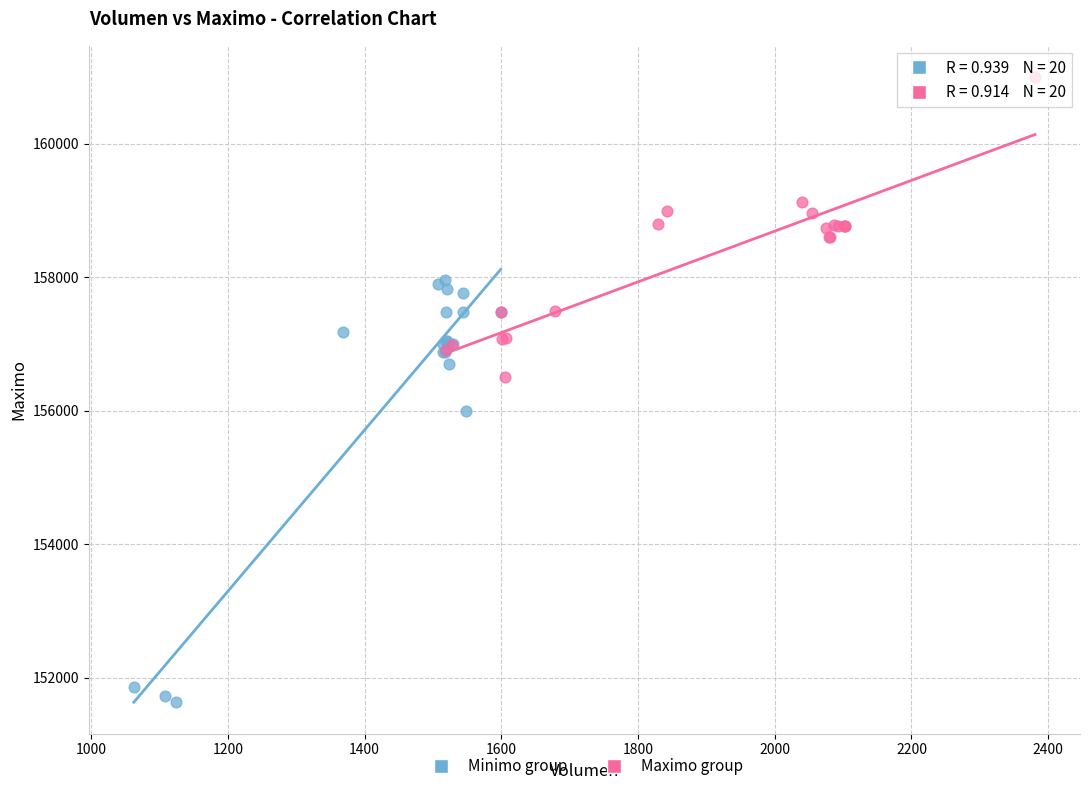

Which series contains the highest Y value?

Maximo group